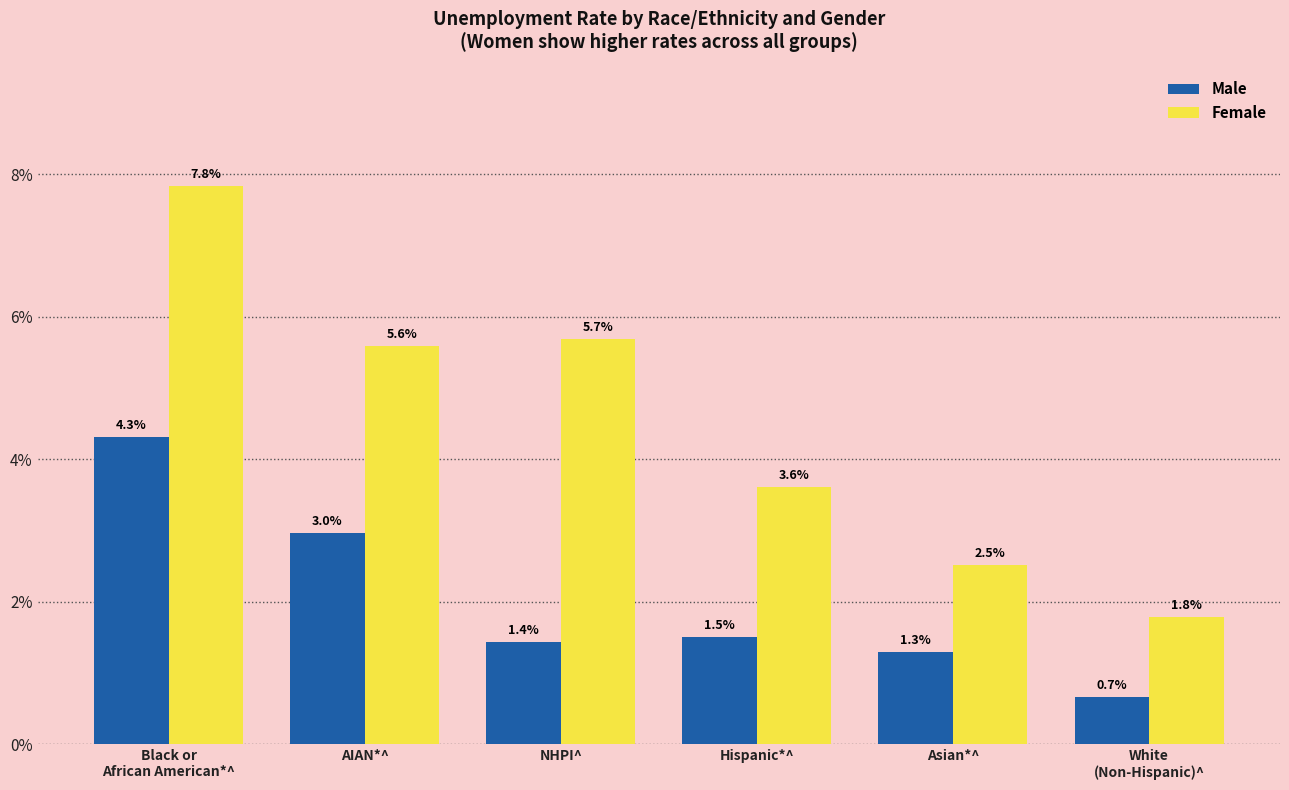

The Female series shows 5.7 at NHPI^. True or false?

True